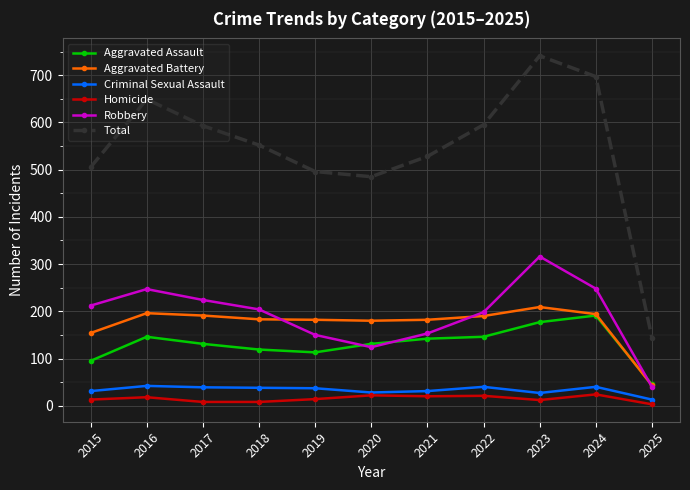

At which category is the sum across all series the highest?

2023